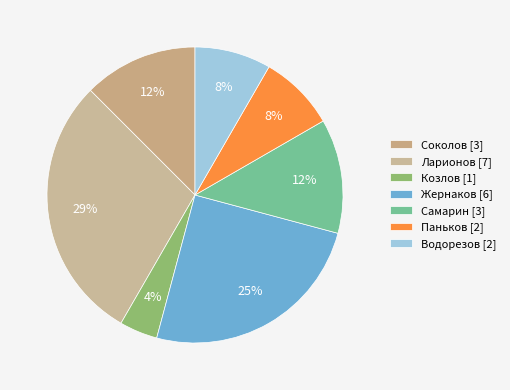

What is the largest slice in the pie chart?

Ларионов [7]